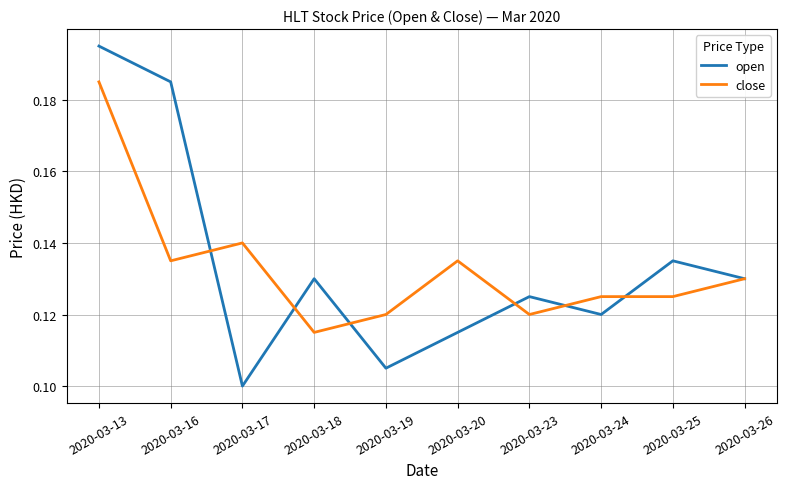

What is the sum of all open values?

1.3